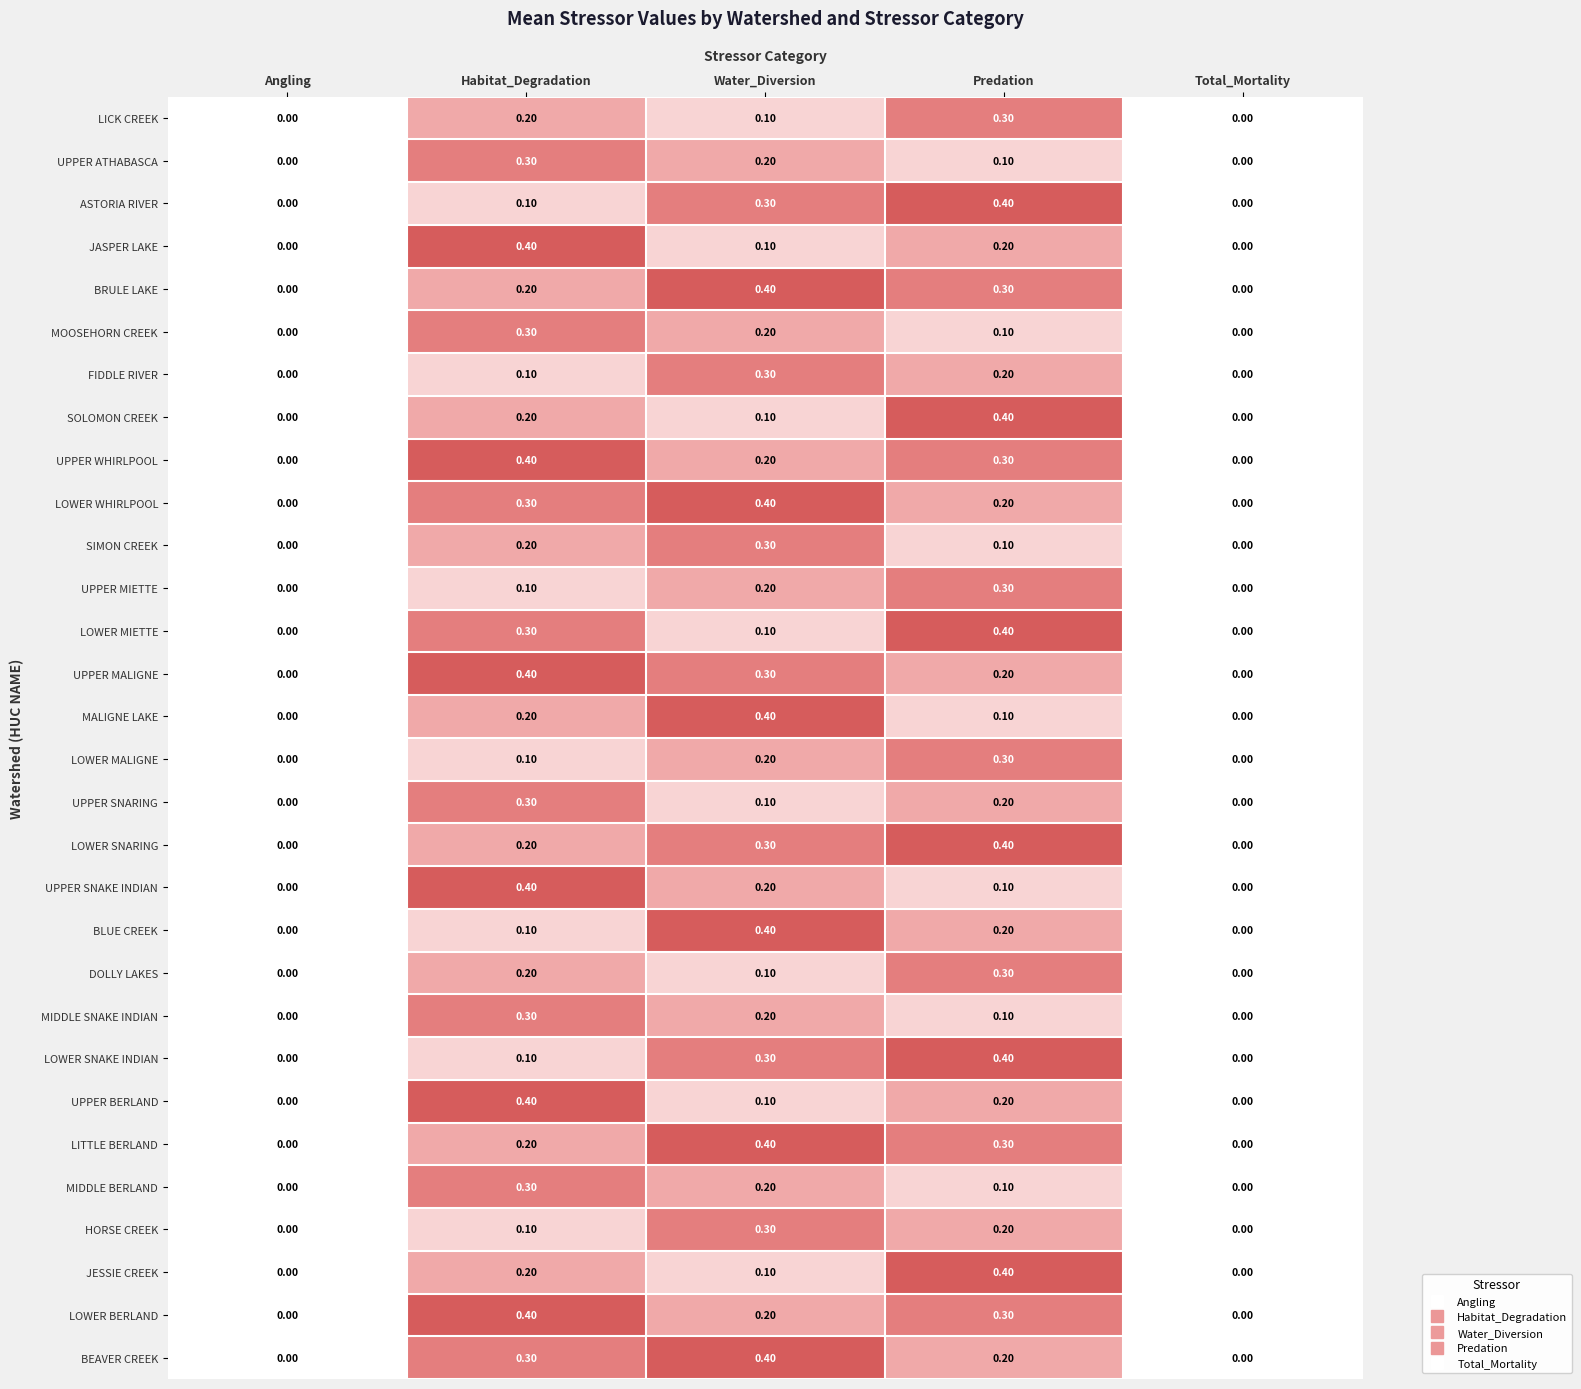

Is the value of LOWER SNAKE INDIAN at Angling greater than the value of BEAVER CREEK at Water_Diversion?

No